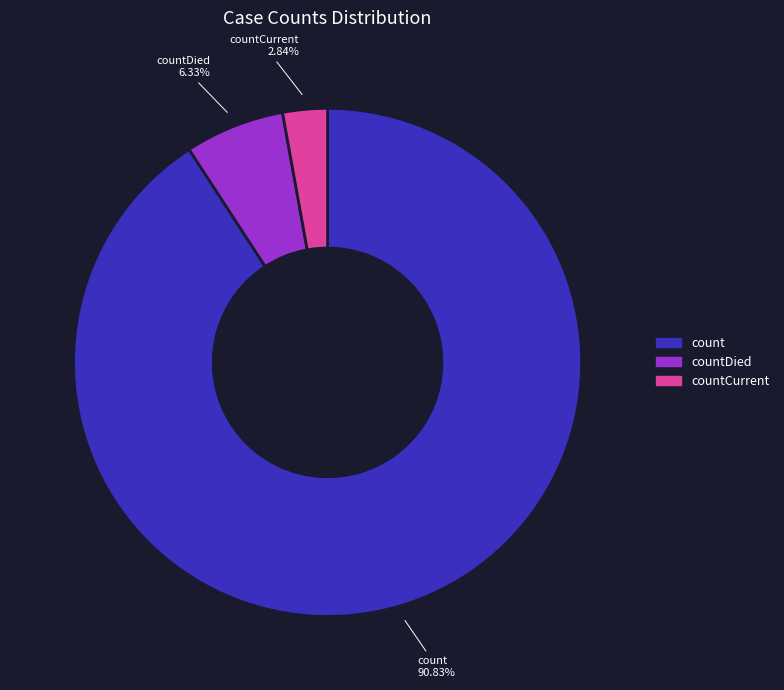

To the nearest percent, what is the difference between the count and countDied slice percentages?

84%